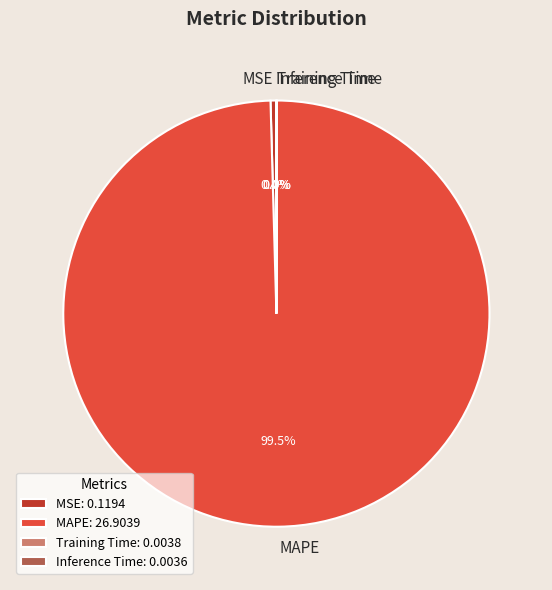

Which category has the biggest portion of the pie?

MAPE